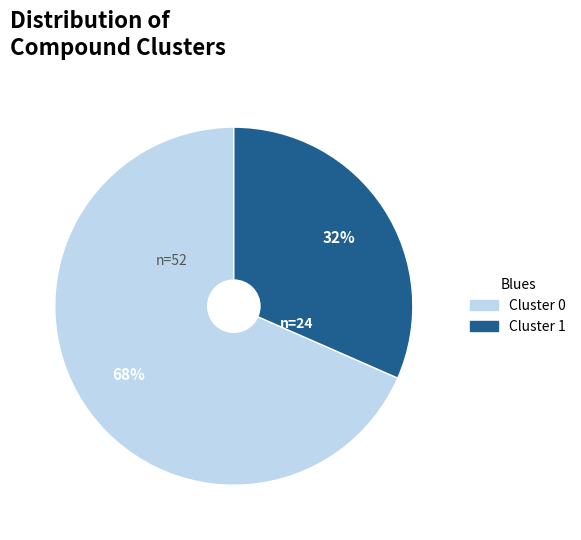

Is there any slice that represents more than half of the pie?

Yes